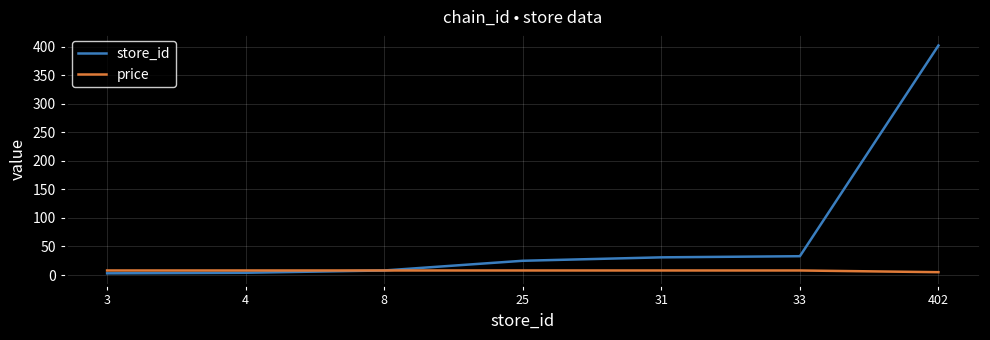

Which series has the largest total across all categories?

store_id